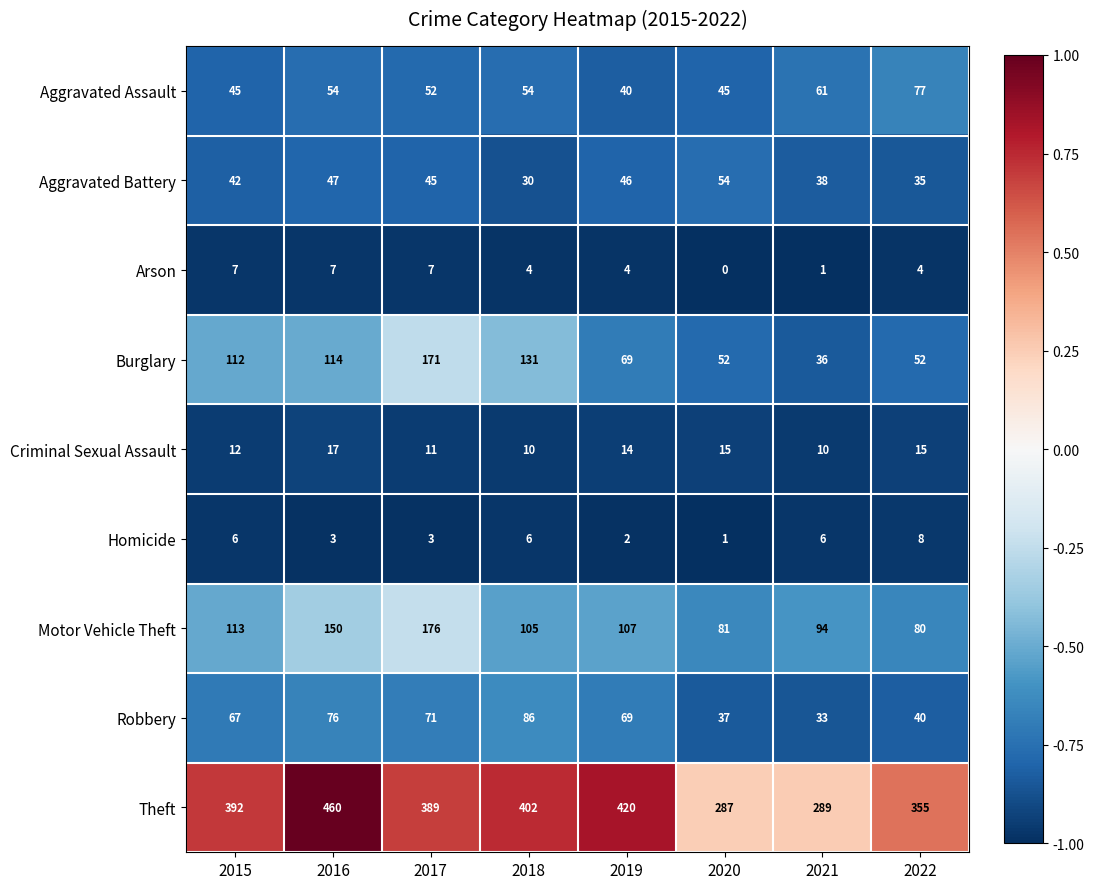

Which series has the largest range (max minus min)?

Theft